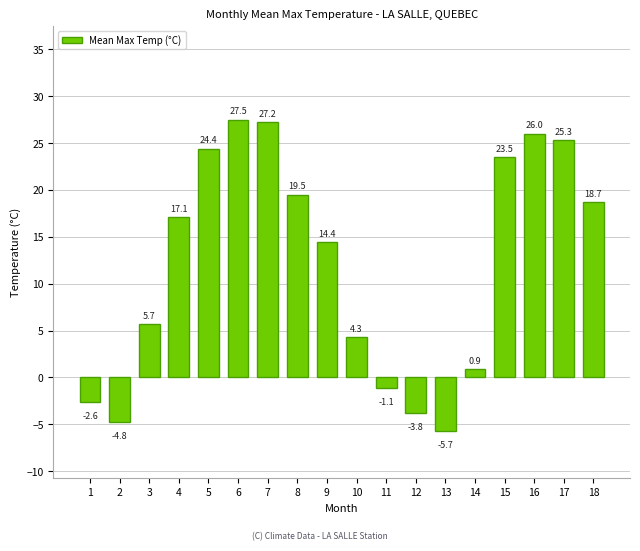

Does the chart contain stacked bars?

No